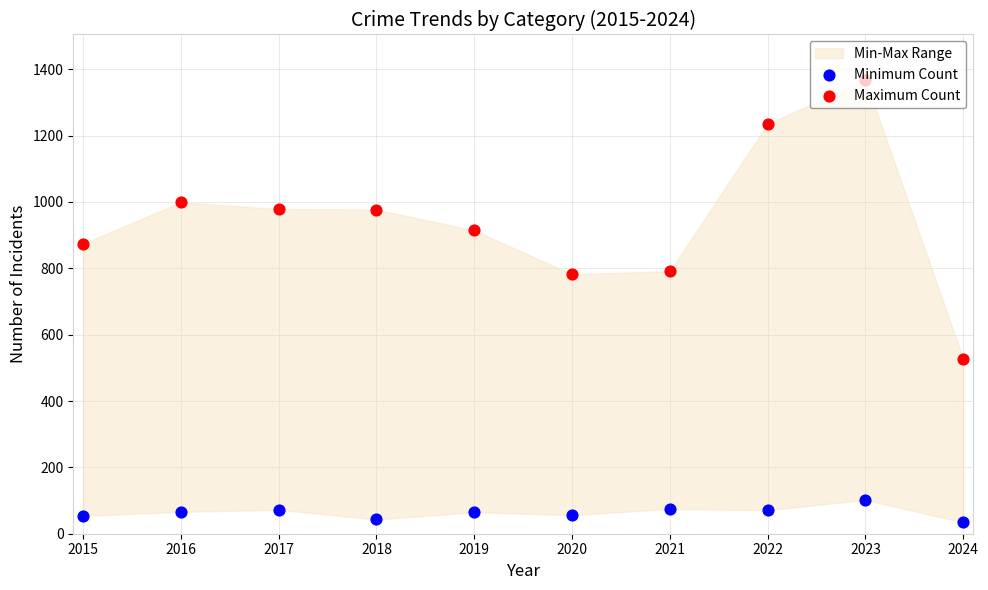

At how many categories does at least one series exceed 893?

6